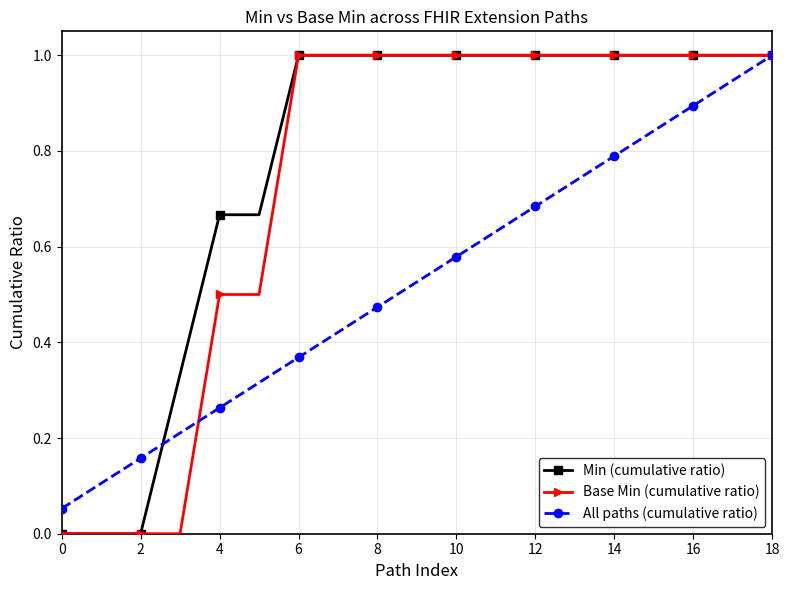

What is the maximum value shown in the chart?

1.0